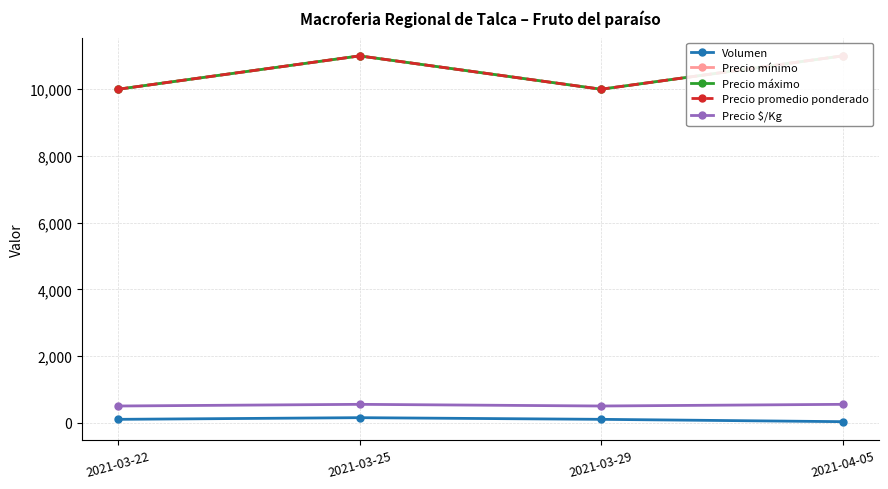

What is the value of the Precio mínimo point at the 1st from the left?

10000